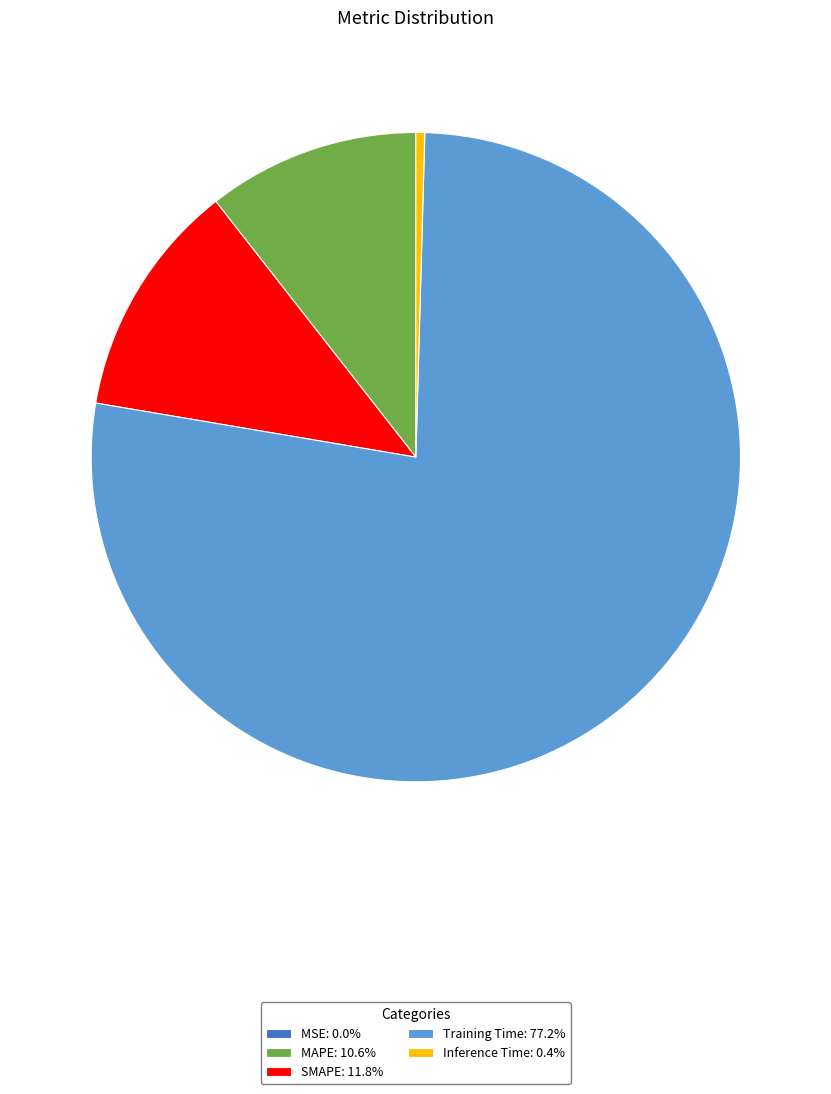

Do Training Time and MAPE together represent more than half of the pie?

Yes